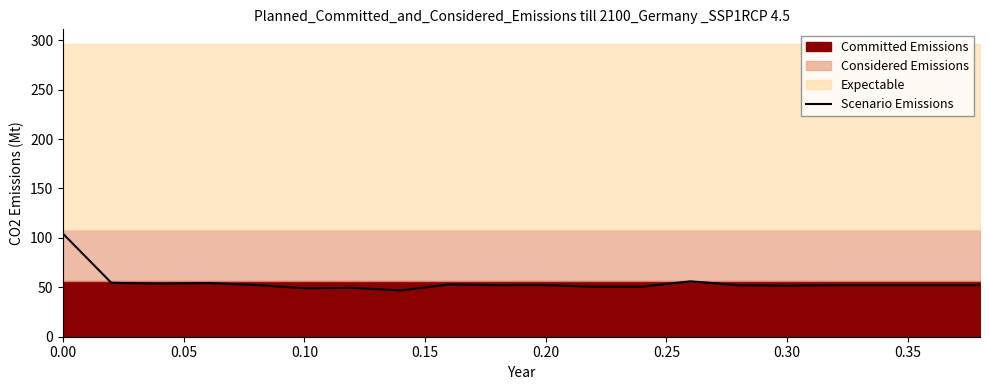

How many lines are shown in the chart?

1